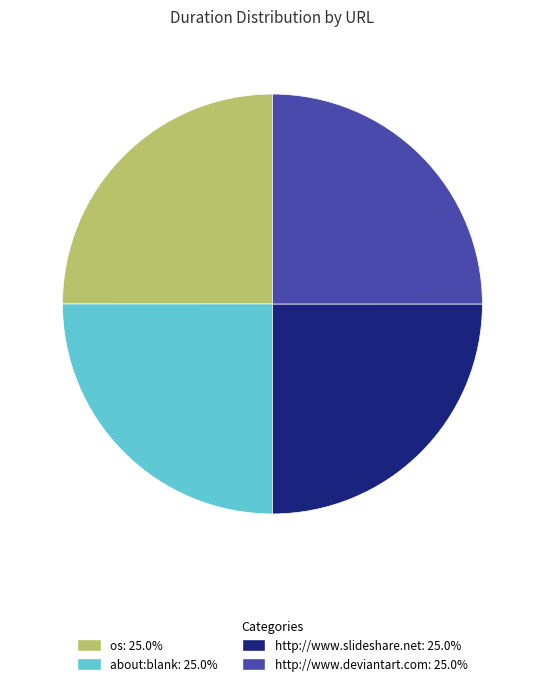

Approximately how many times larger is the value at http://www.deviantart.com compared to http://www.slideshare.net?

1.0